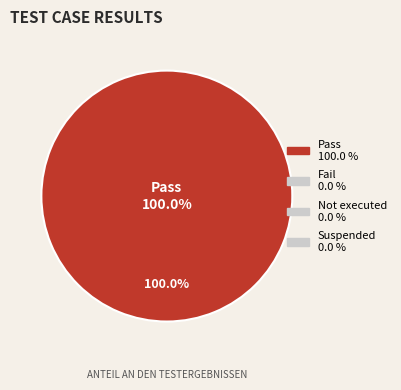

What is the majority slice?

Pass